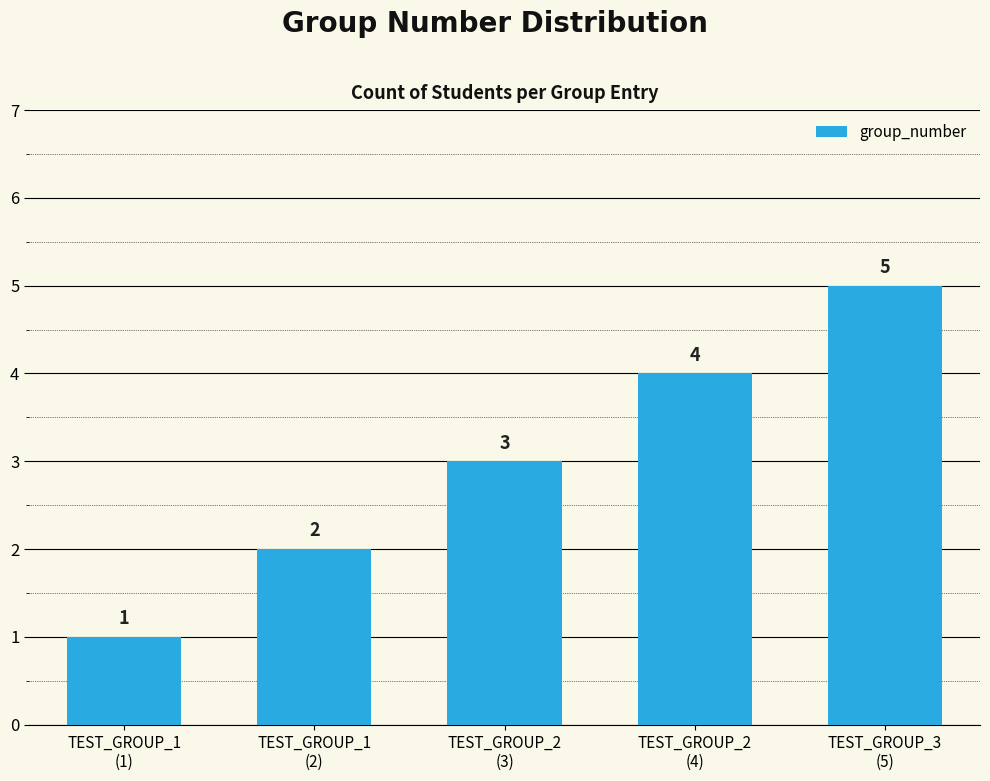

Rank the categories by value from lowest to highest.

TEST_GROUP_1
(1), TEST_GROUP_1
(2), TEST_GROUP_2
(3), TEST_GROUP_2
(4), TEST_GROUP_3
(5)